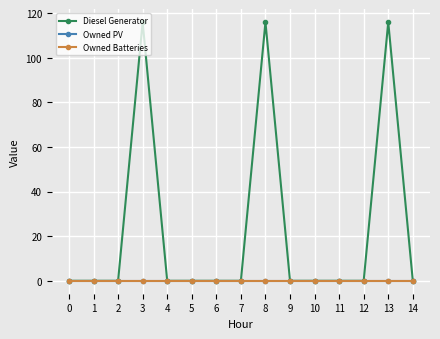

List the series in order of their peak value, highest first.

Diesel Generator, Owned PV, Owned Batteries